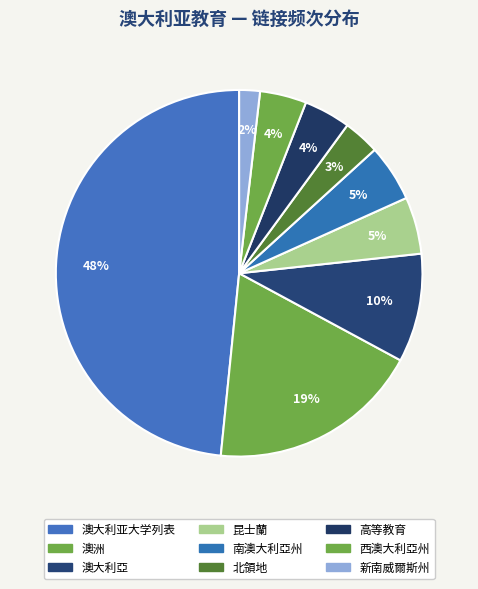

Count the number of slices in the pie.

9